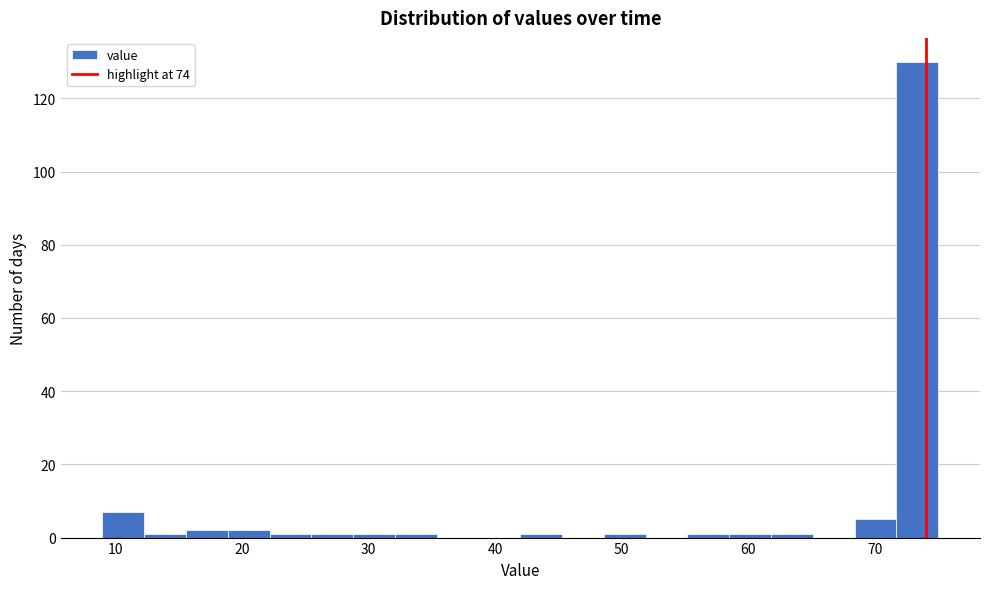

Around what value on the x-axis is the tallest bar? Give the approximate position of its centre, as read against the axis.

73